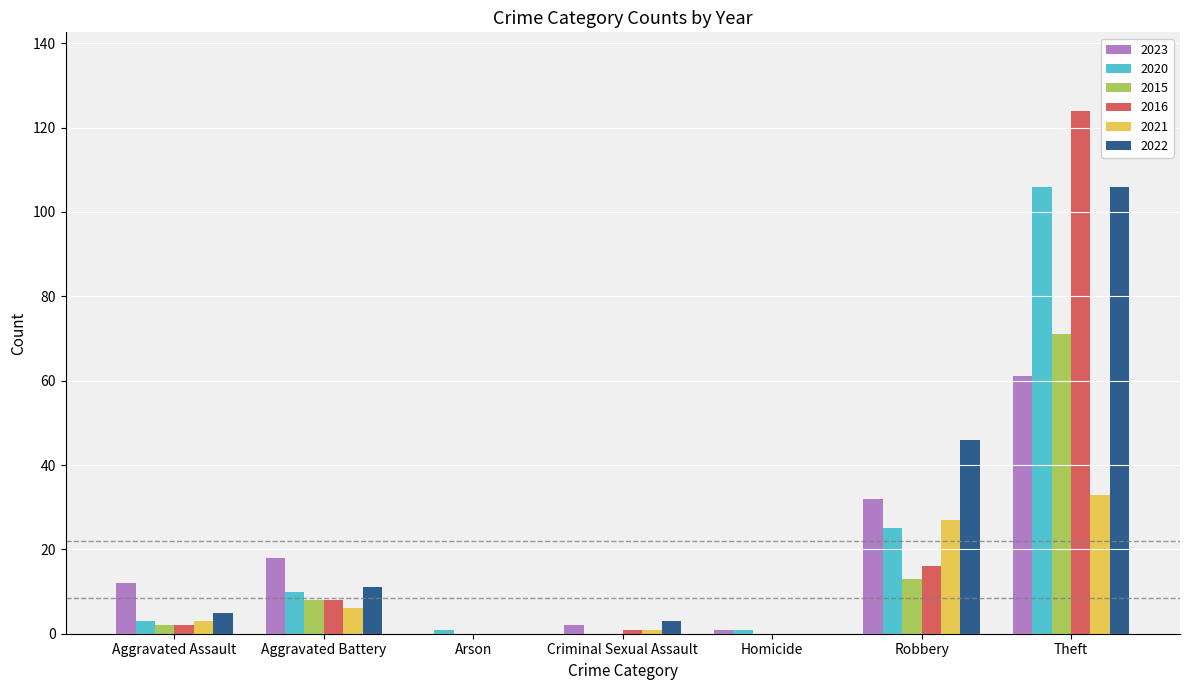

Does the chart contain stacked bars?

No